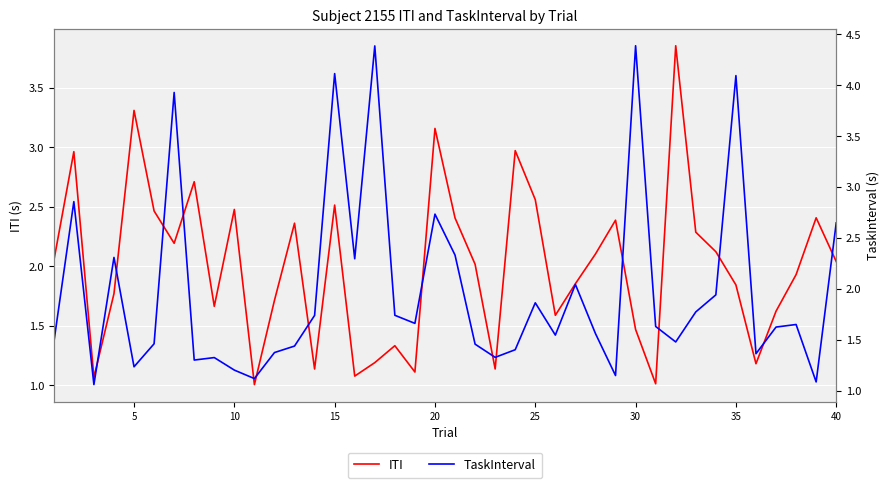

Is it true that ITI equals 2.5 at 15?

True